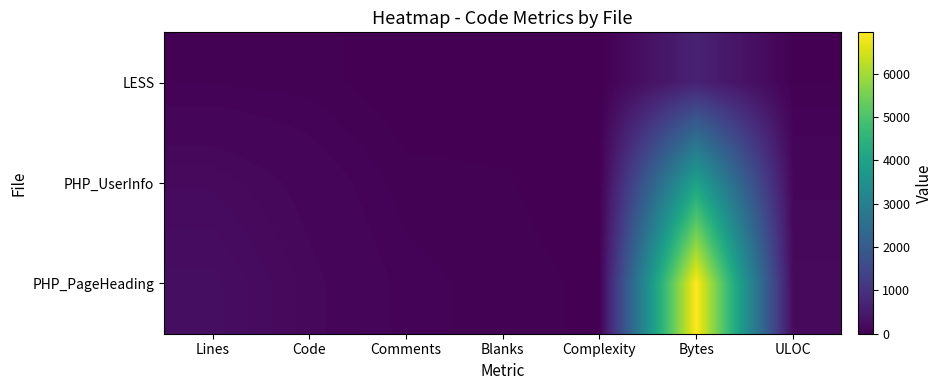

At how many categories does at least one series exceed 6124?

1